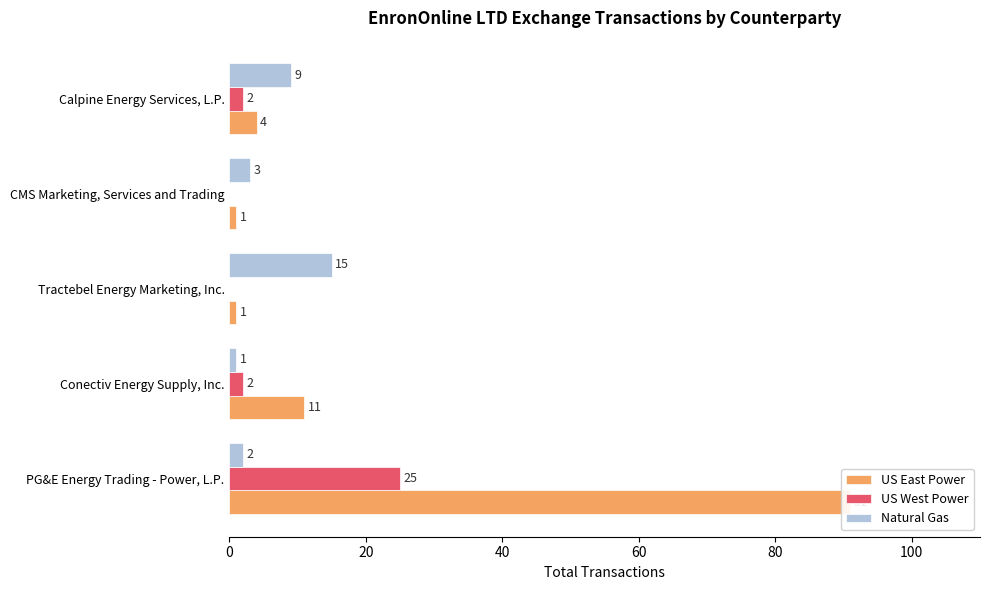

Which series has the largest total across all categories?

US East Power